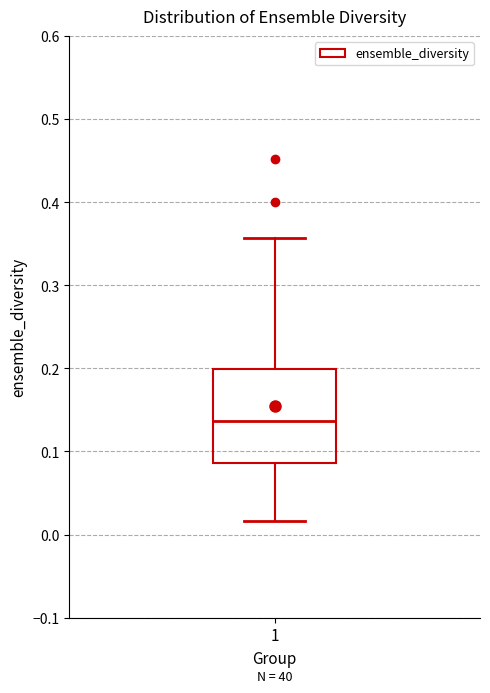

Transcribe this box plot: give where the median line is, the range the box spans, and where the two whiskers end, as read against the y-axis. The values are not printed on the chart, so give them approximately, as read against the axis.

median 0.14, box 0.09 to 0.20, whiskers 0.02 to 0.36